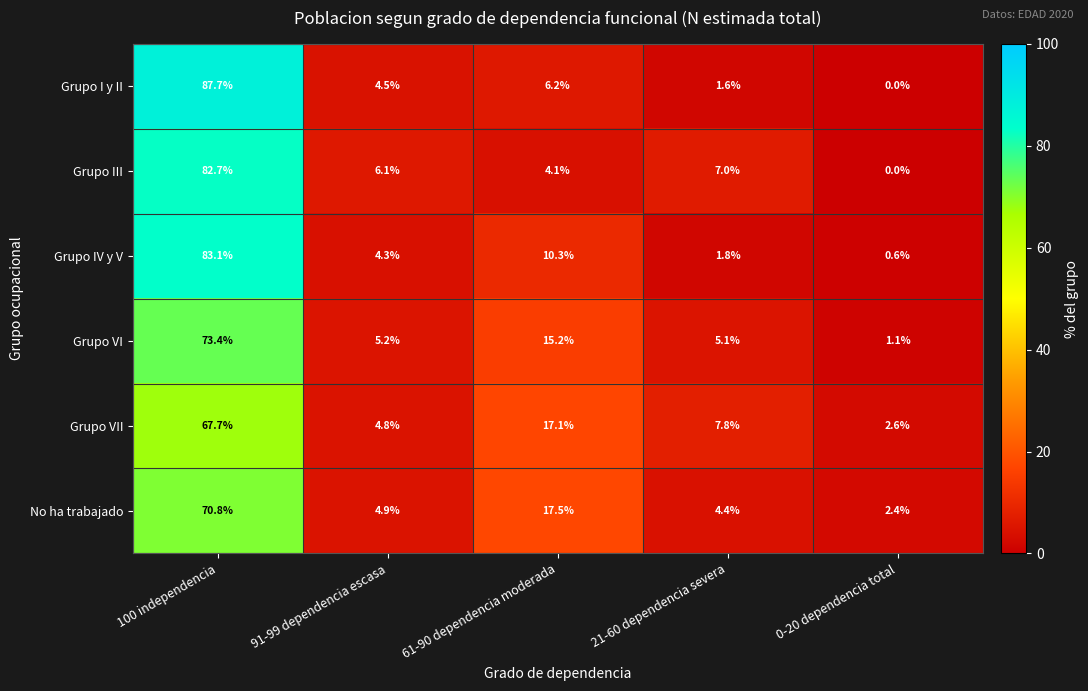

How many data points does each series have?

5